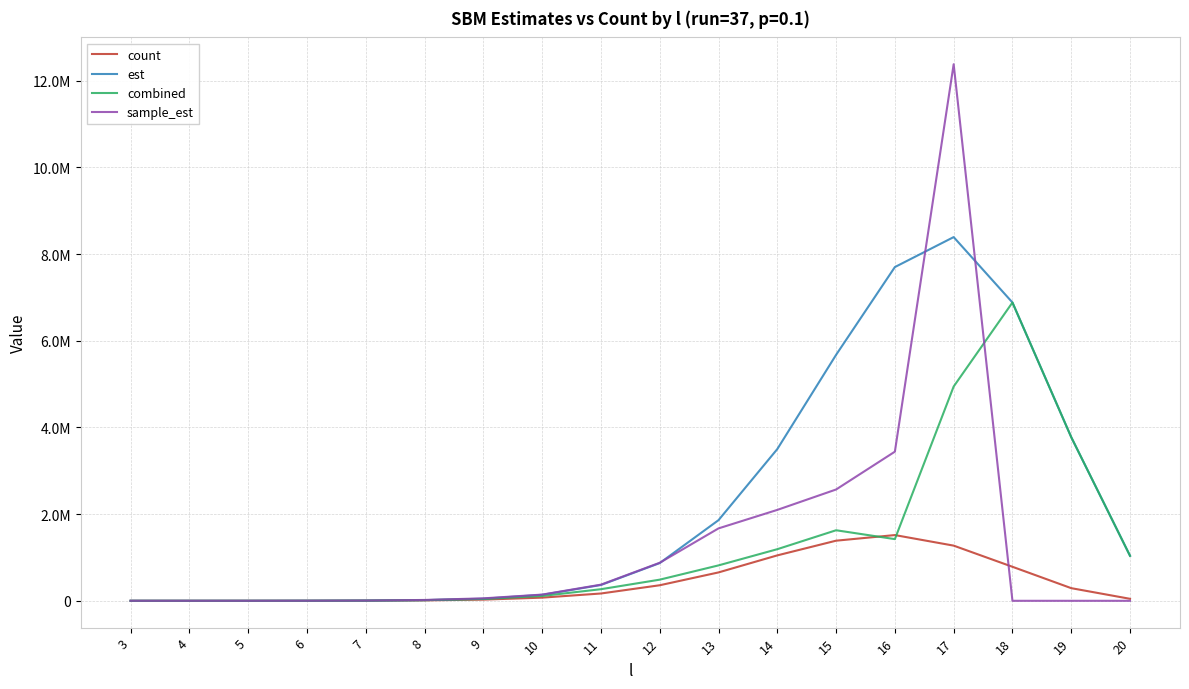

After their last crossing, which series has the higher values: sample_est or count?

count